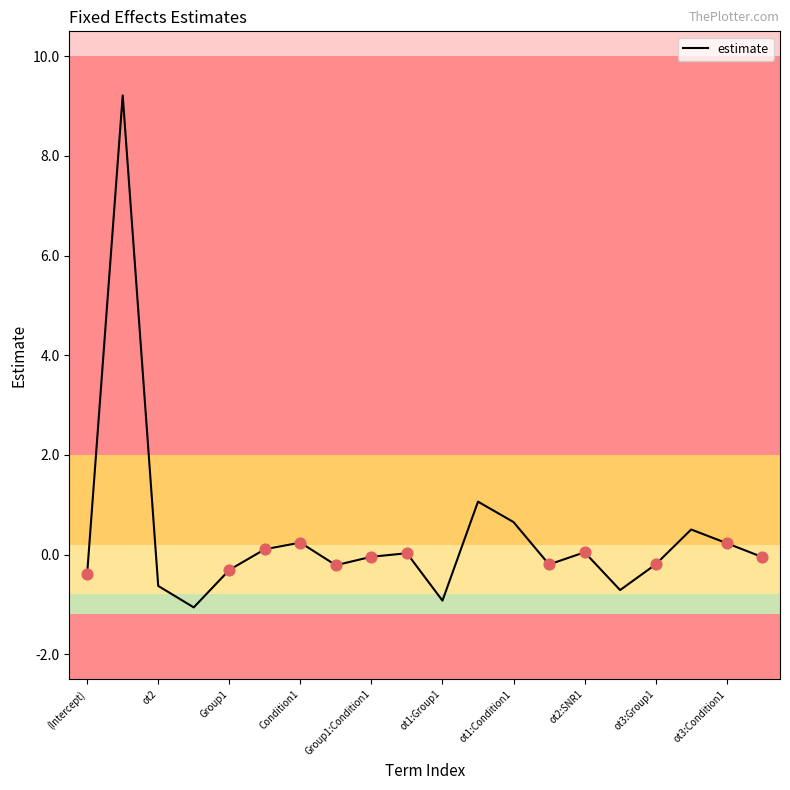

What is the difference between the maximum and minimum values?

10.3